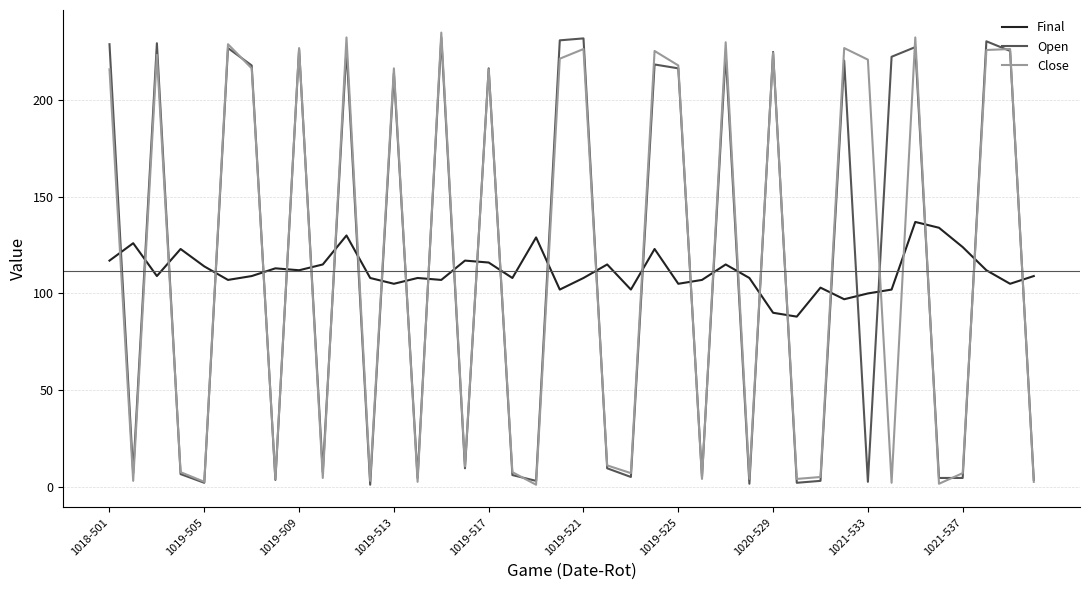

How many intersections are there between Final and Open?

29